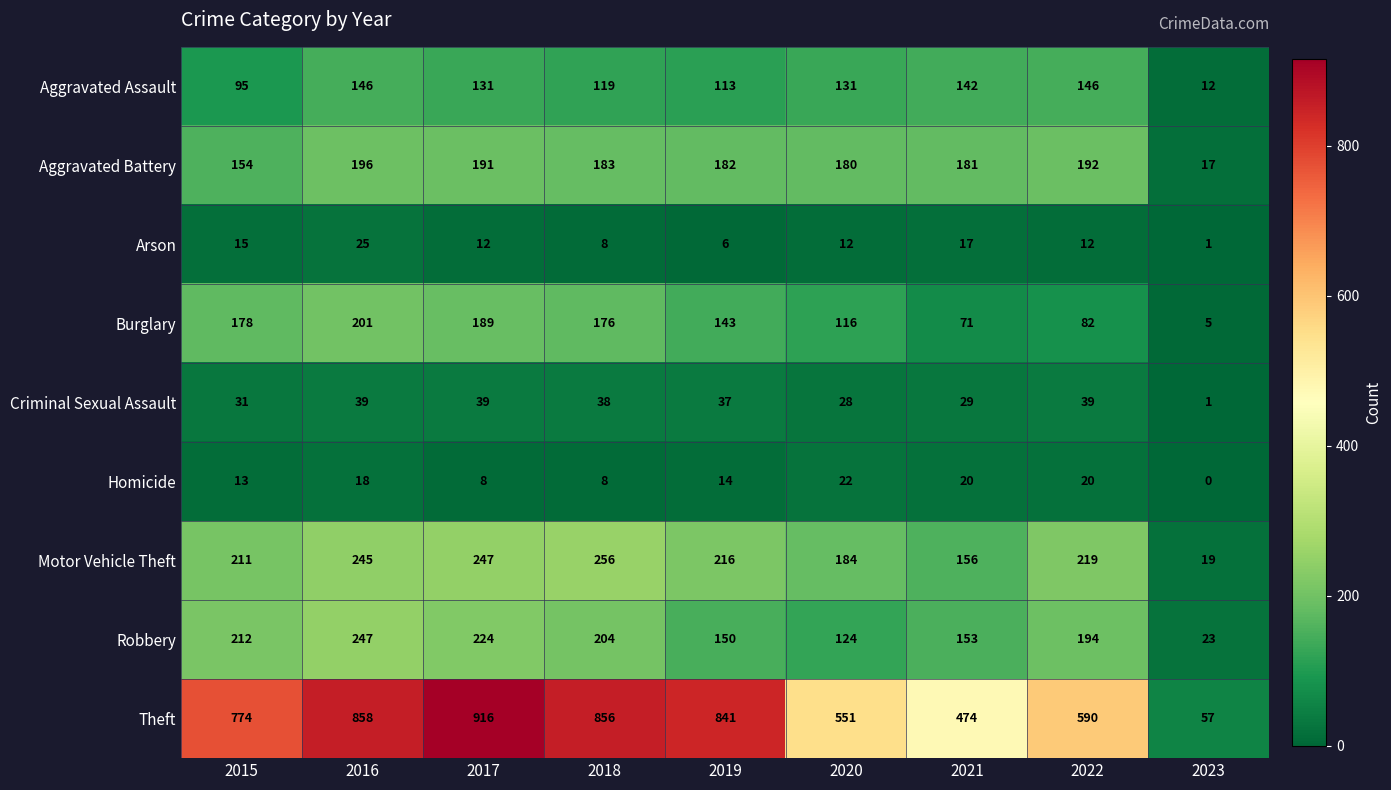

Is it true that Burglary equals 178 at 2015?

True